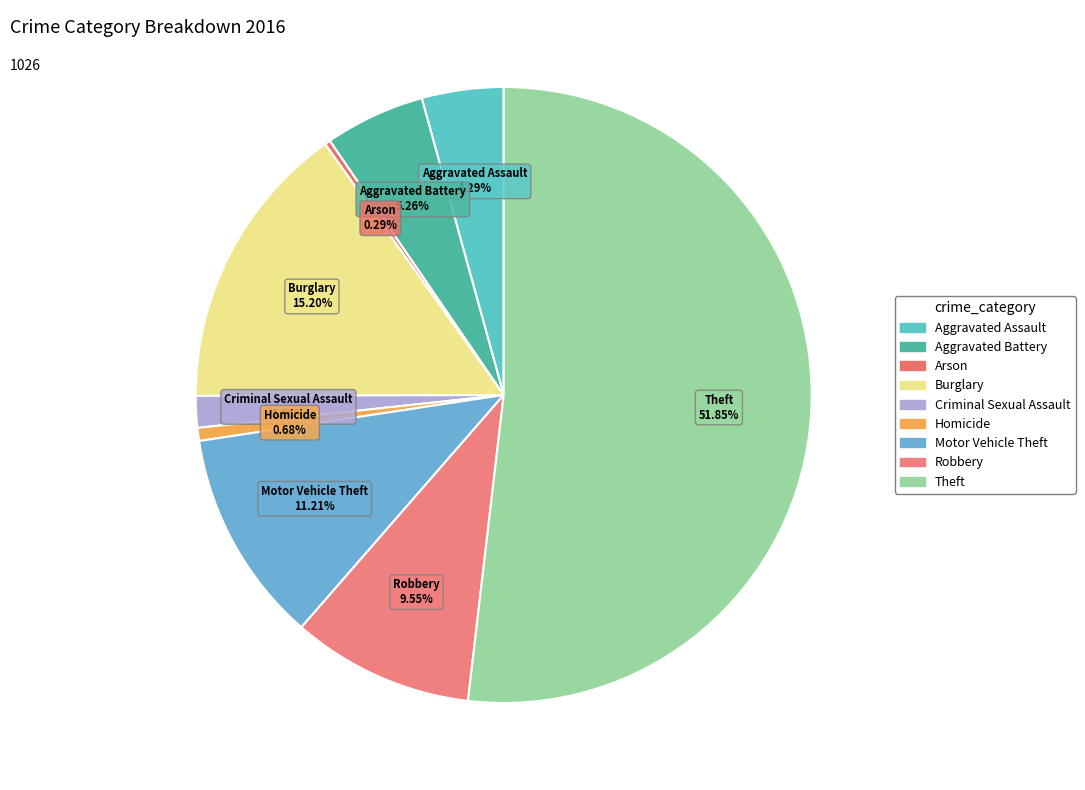

Which category has the biggest portion of the pie?

Theft